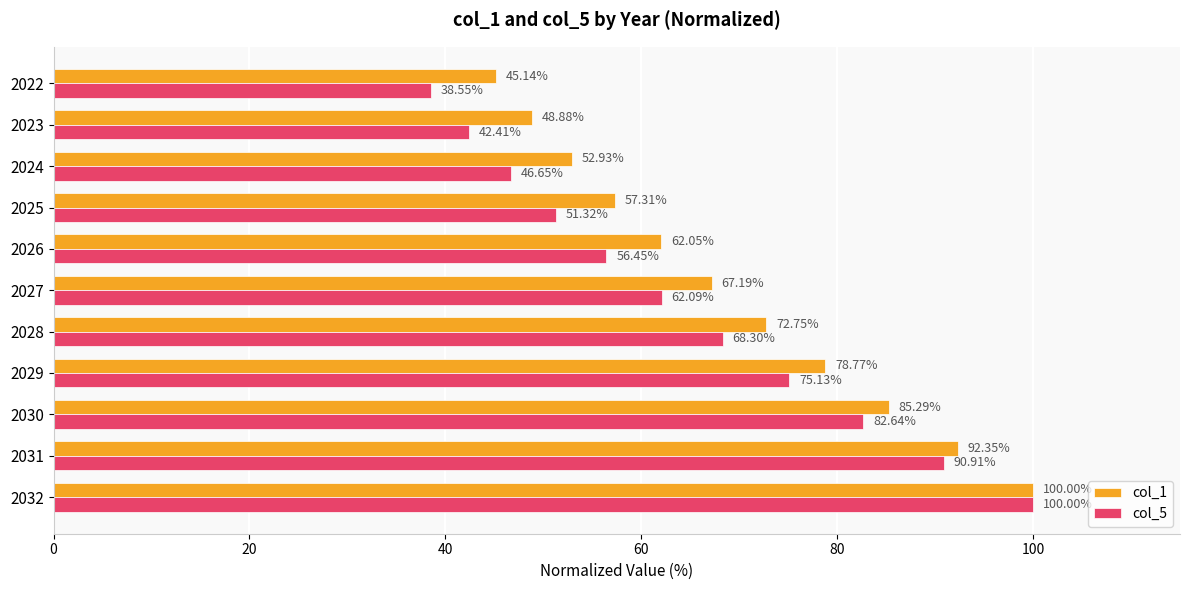

What is the total value across all series at 2028?

141.1